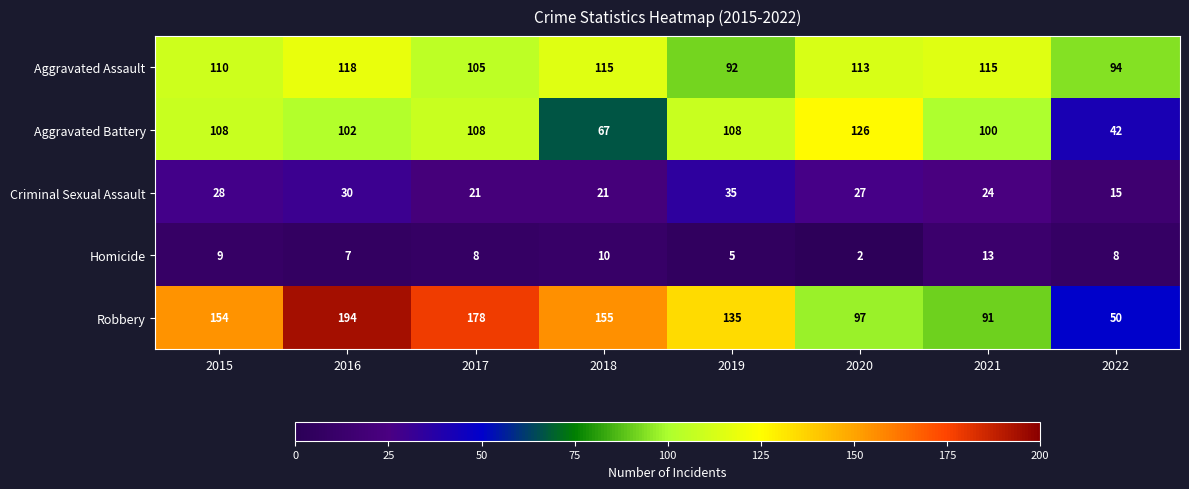

List the labels in order of Robbery value, largest first.

2016, 2017, 2018, 2015, 2019, 2020, 2021, 2022